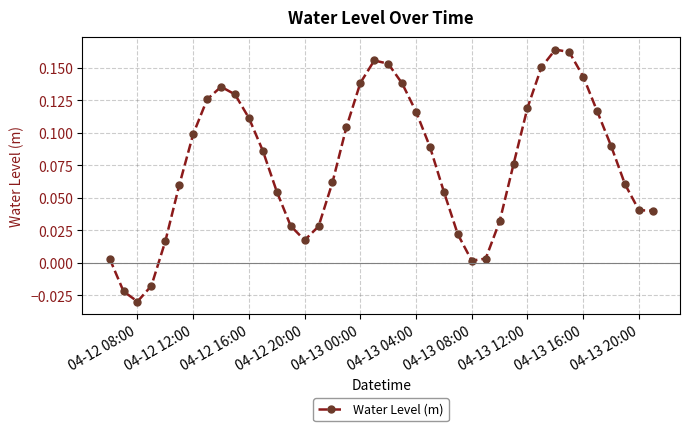

How many interior local peaks (higher than both neighbors) does the data have?

3